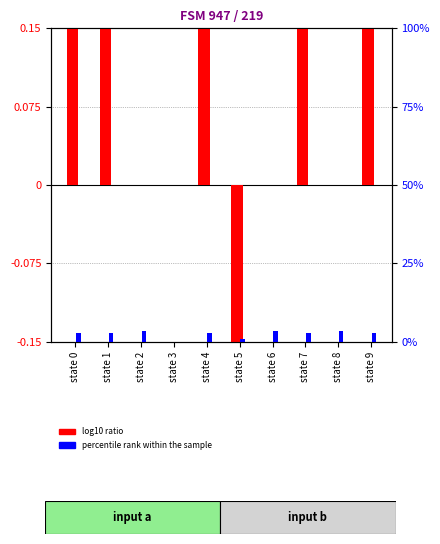

At which category does the chart reach its minimum across all series?

state 5